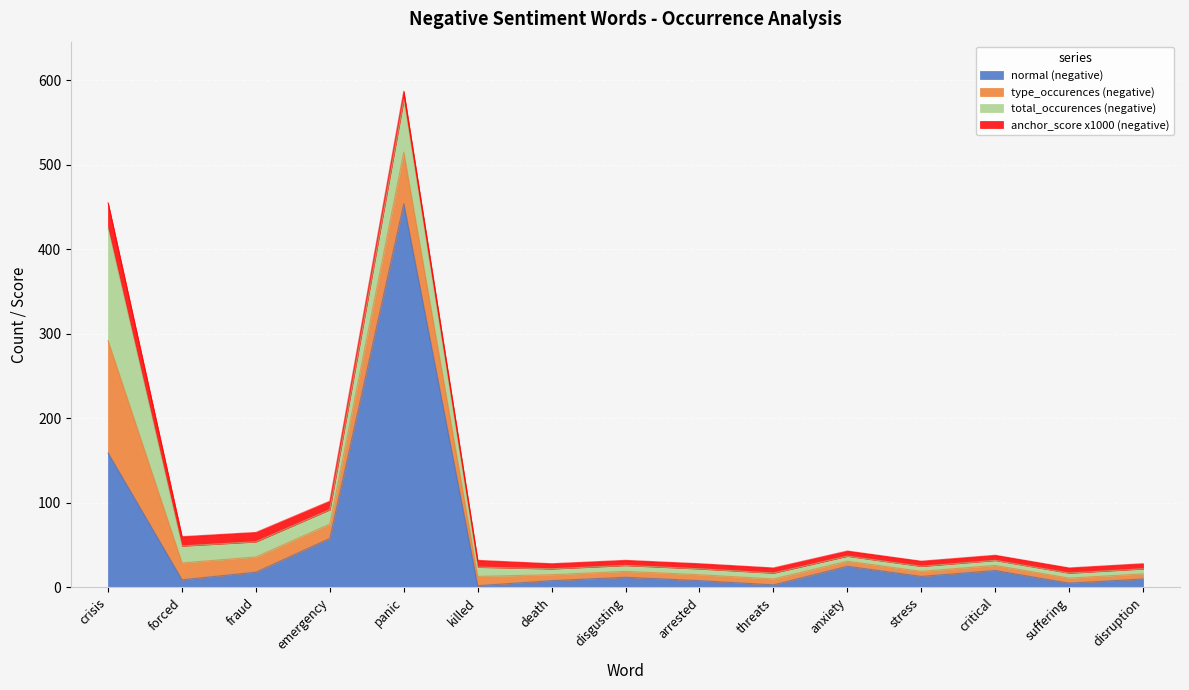

Reading left to right, what are all the values shown in this chart?

normal (negative): crisis=159	forced=9	fraud=18	emergency=58	panic=454	killed=2	death=8	disgusting=12	arrested=8	threats=3	anxiety=25	stress=13	critical=20	suffering=5	disruption=10
type_occurences (negative): crisis=133	forced=20	fraud=18	emergency=17	panic=61	killed=11	death=7	disgusting=7	arrested=7	threats=7	anxiety=6	stress=6	critical=6	suffering=6	disruption=6
total_occurences (negative): crisis=133	forced=20	fraud=18	emergency=17	panic=62	killed=11	death=7	disgusting=7	arrested=7	threats=7	anxiety=6	stress=6	critical=6	suffering=6	disruption=6
anchor_score x1000 (negative): crisis=30	forced=11	fraud=11	emergency=10	panic=10	killed=8	death=6	disgusting=6	arrested=6	threats=6	anxiety=6	stress=6	critical=6	suffering=6	disruption=6